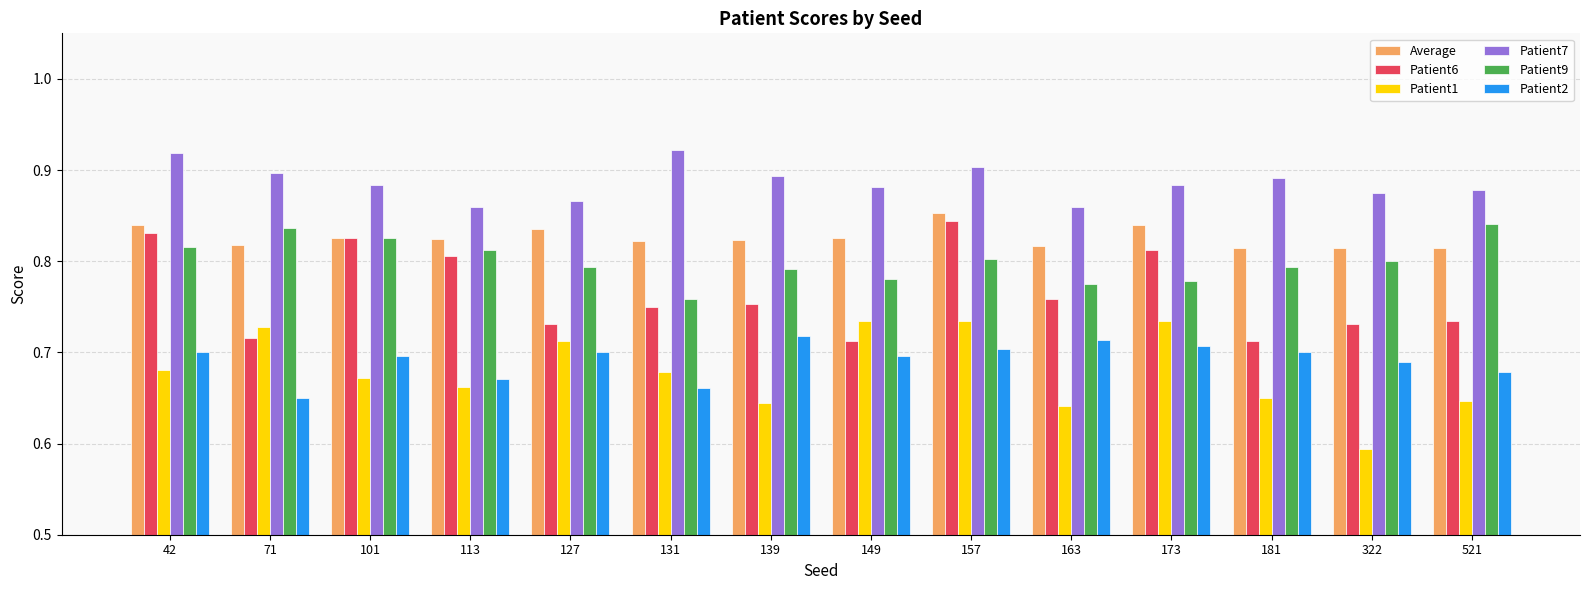

Rank the series at 173 from highest to lowest value.

Patient7, Average, Patient6, Patient9, Patient1, Patient2